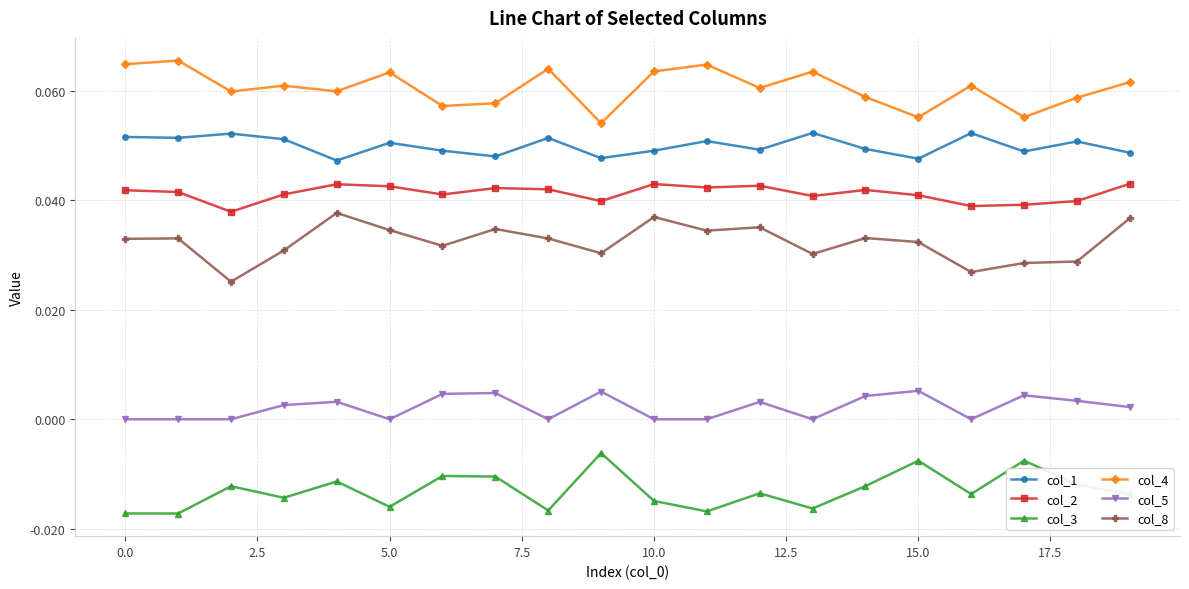

At how many categories does at least one series exceed 0?

20